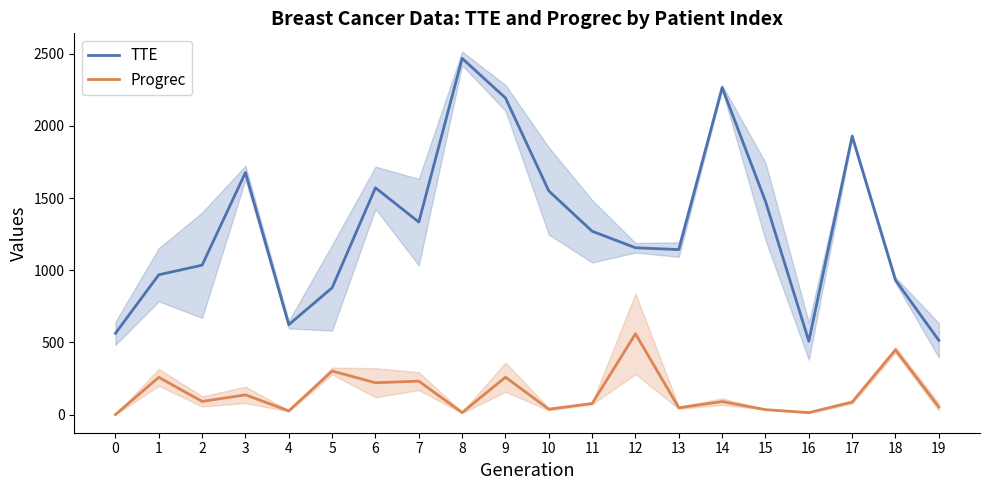

What is the sum of the Progrec values at 8 and 1?

272.0